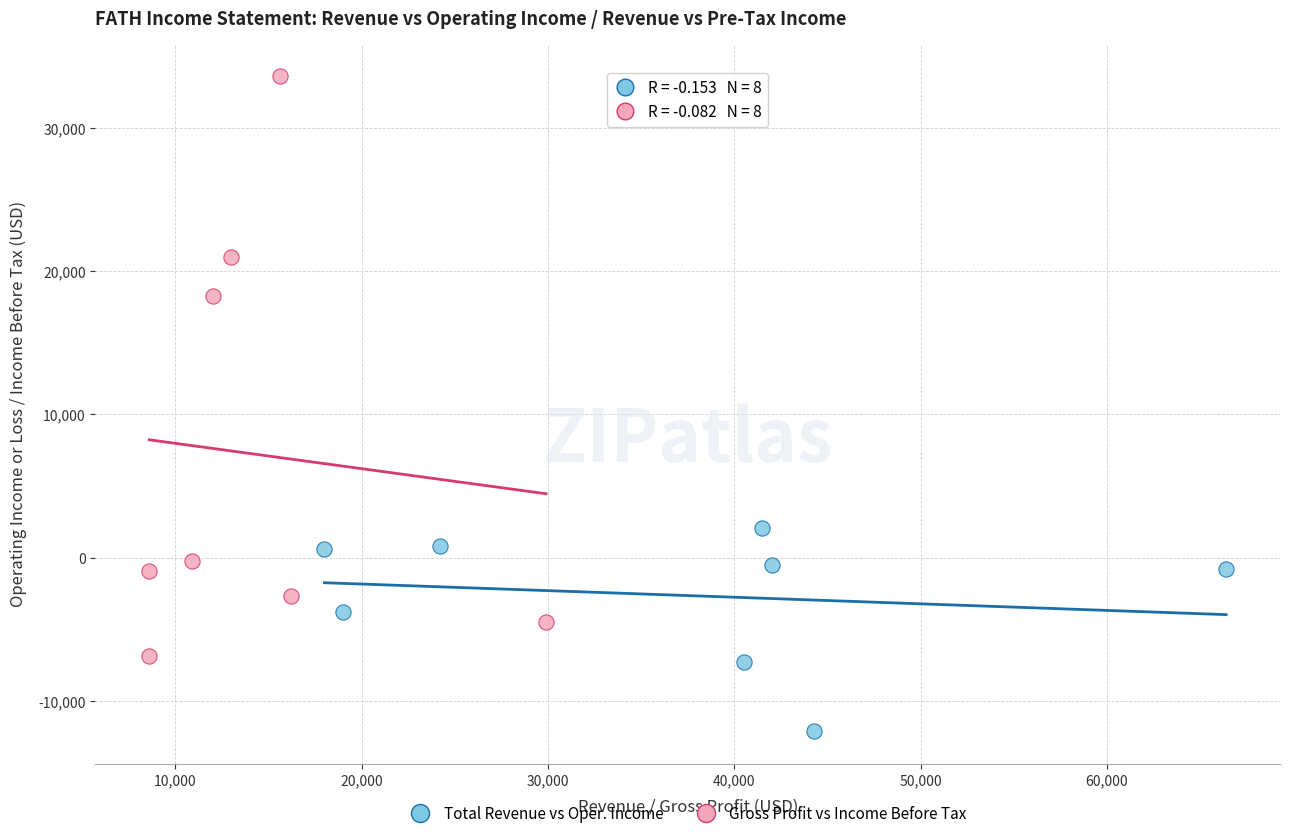

Which series has the largest Y range (max minus min)?

Gross Profit vs Income Before Tax